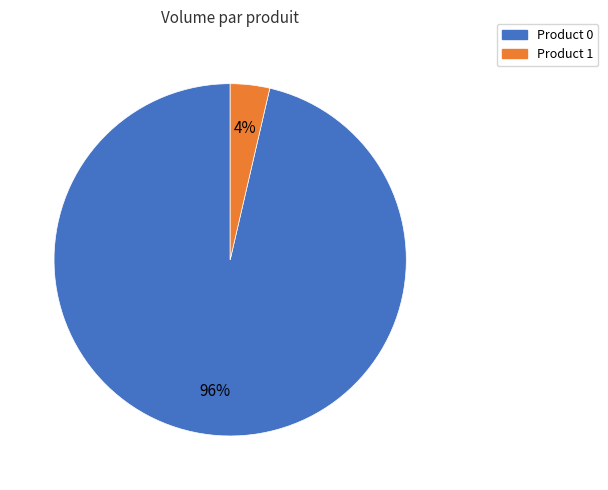

Count the number of slices in the pie.

2